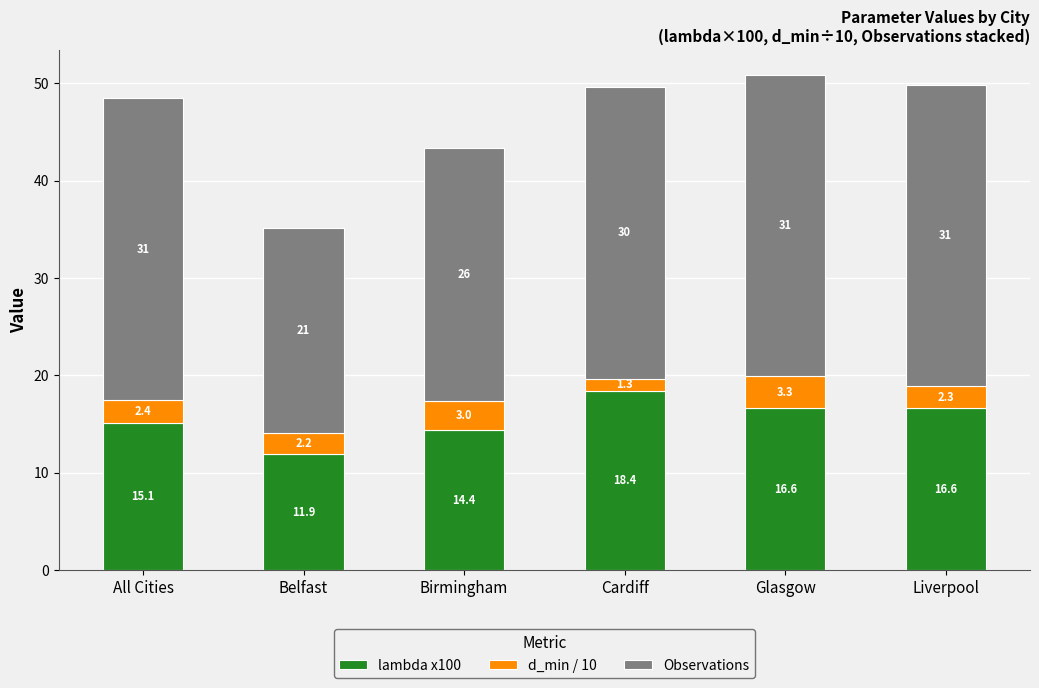

At which label is lambda x100 closest to 15?

All Cities